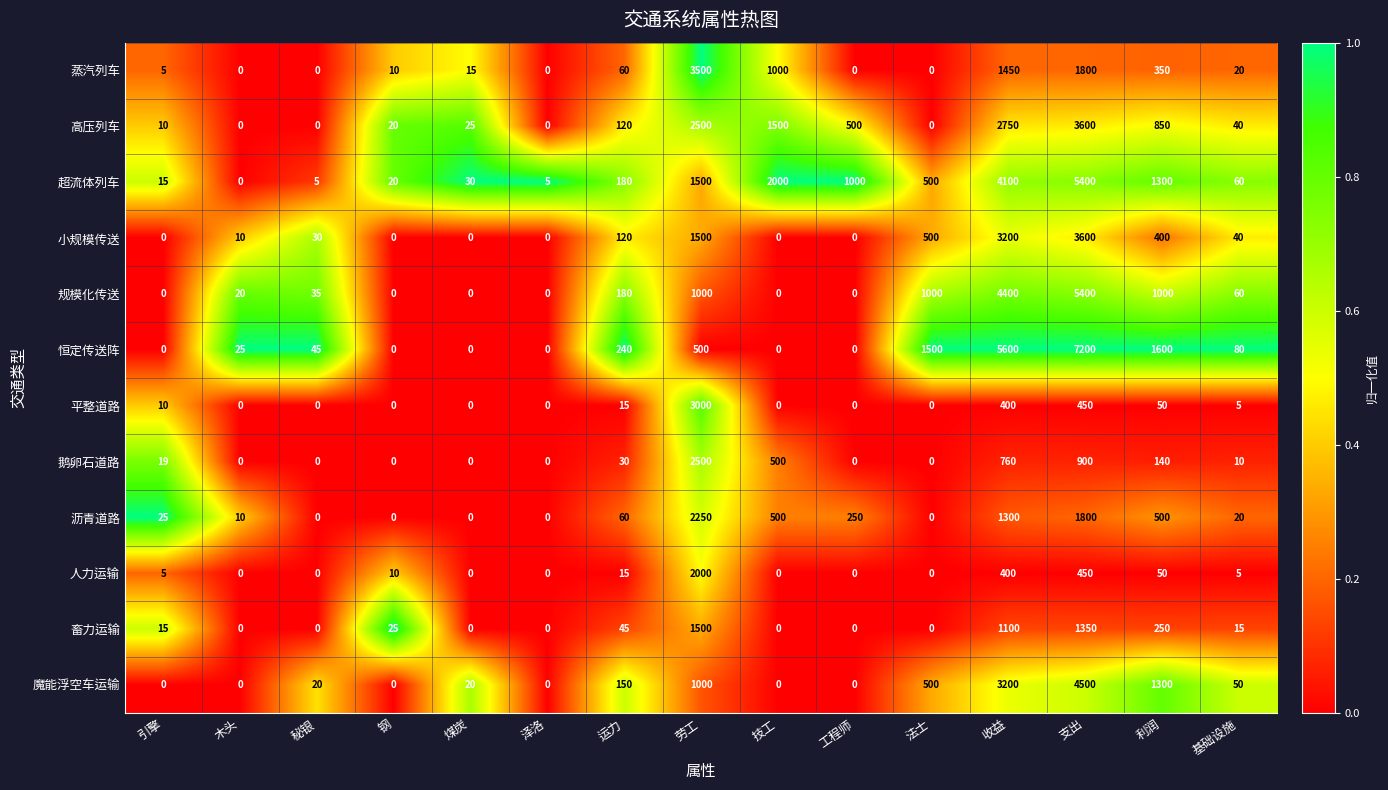

What is the sum of all 规模化传送 values?

13095